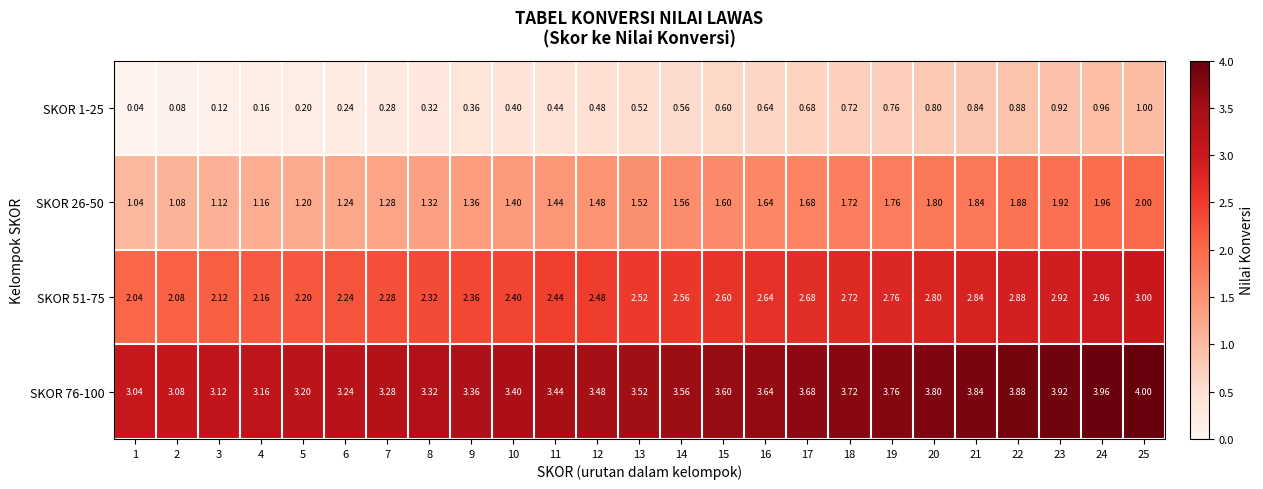

What is the maximum value shown in the chart?

4.0